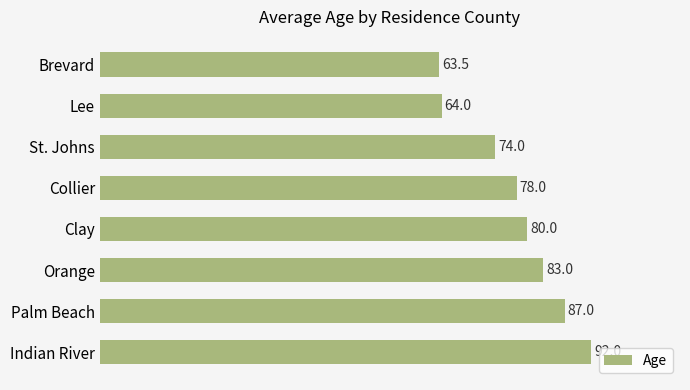

At which category does the chart reach its minimum across all series?

Brevard